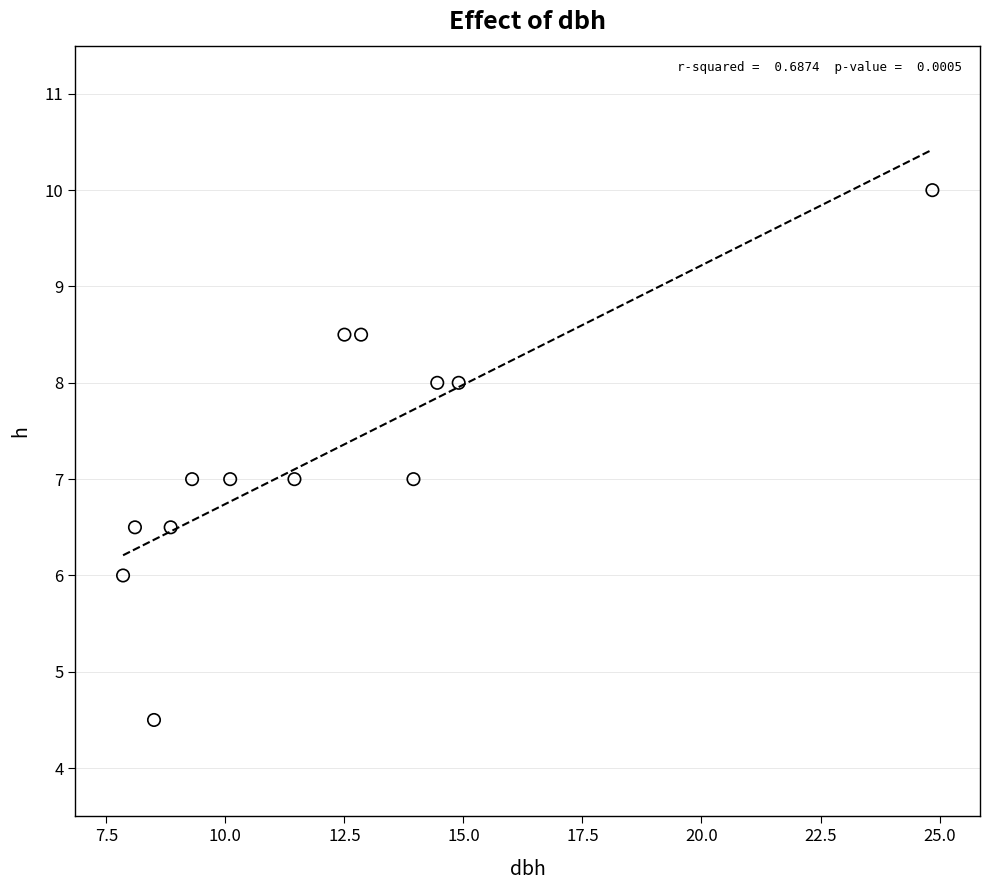

What is the range of Y values (max minus min)?

5.5